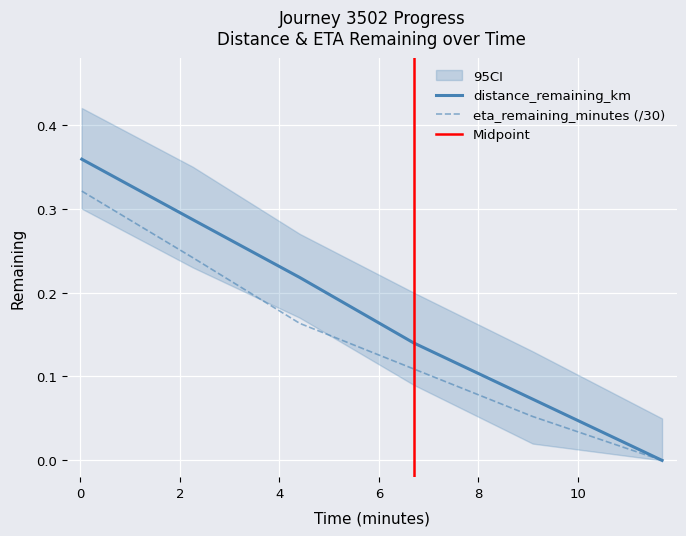

Which series has the largest range (max minus min)?

distance_remaining_km